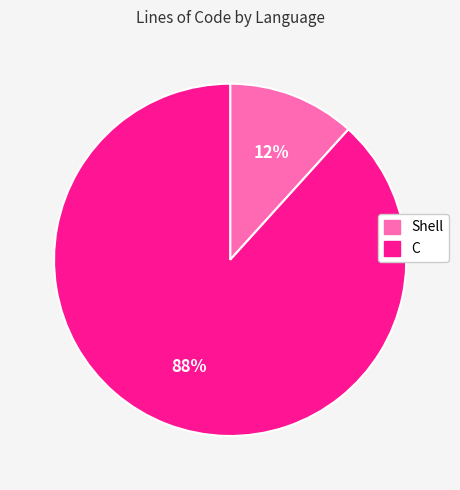

Count the number of slices in the pie.

2